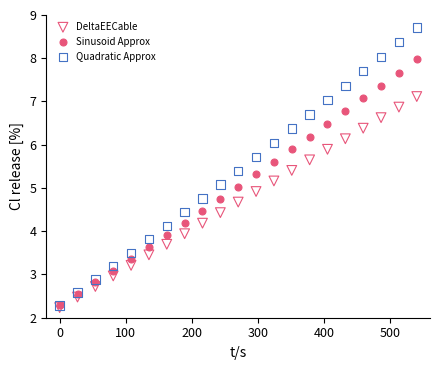

What are all the series names shown in the legend?

DeltaEECable, Sinusoid Approx, Quadratic Approx